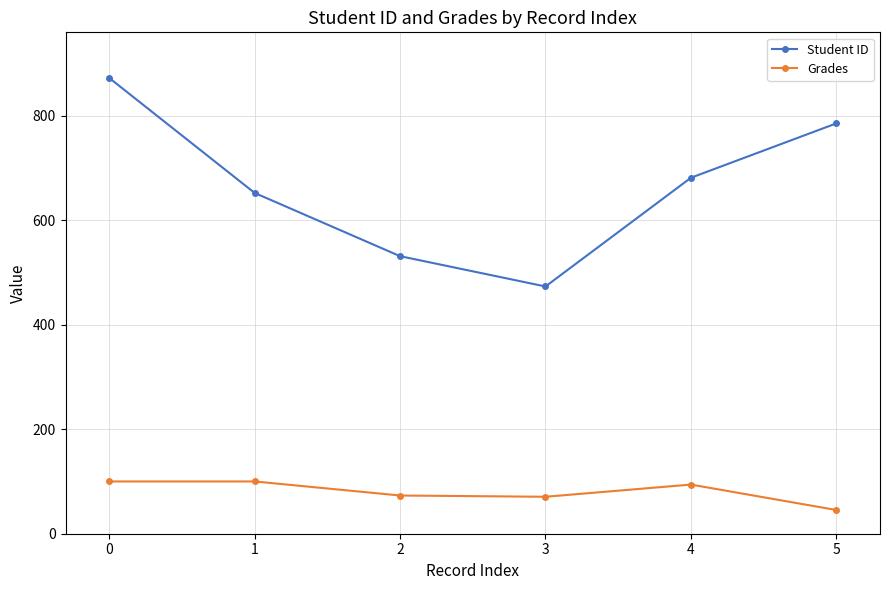

What are all the series names shown in the legend?

Student ID, Grades